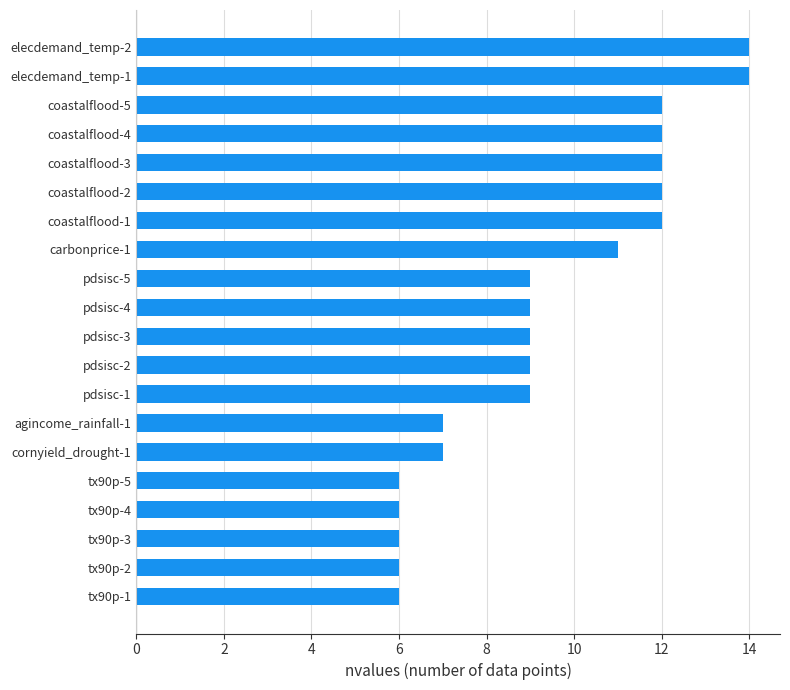

The value at coastalflood-2 is 12. True or false?

True